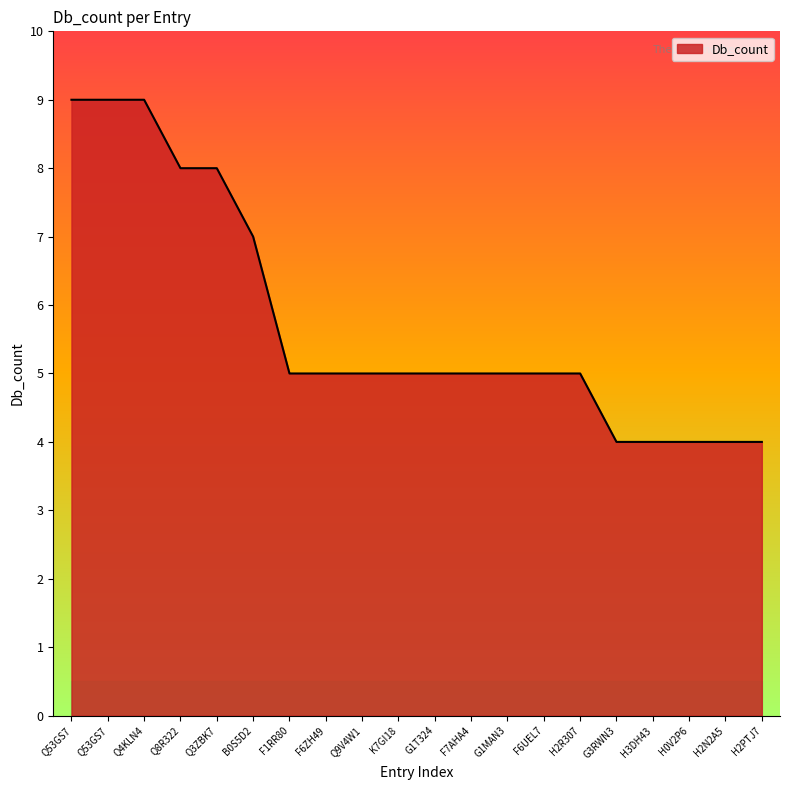

What is the maximum value shown in the chart?

9